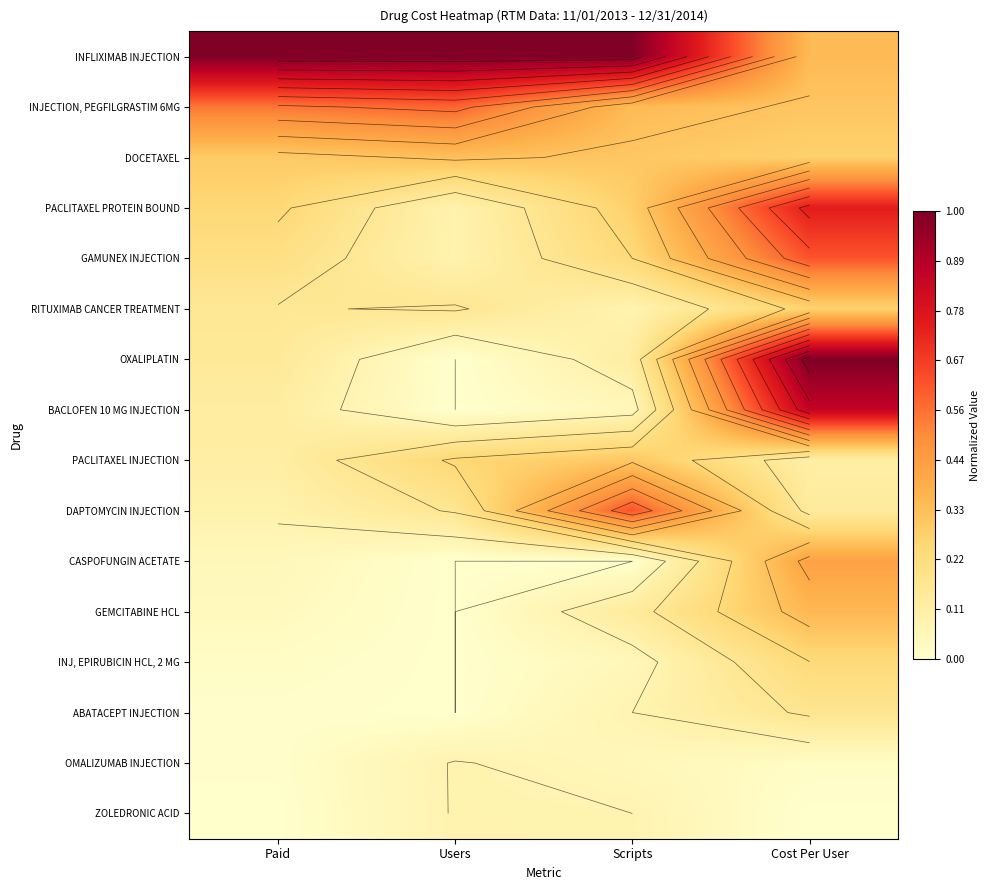

What is the difference between the highest and lowest values at Cost Per User?

1.0